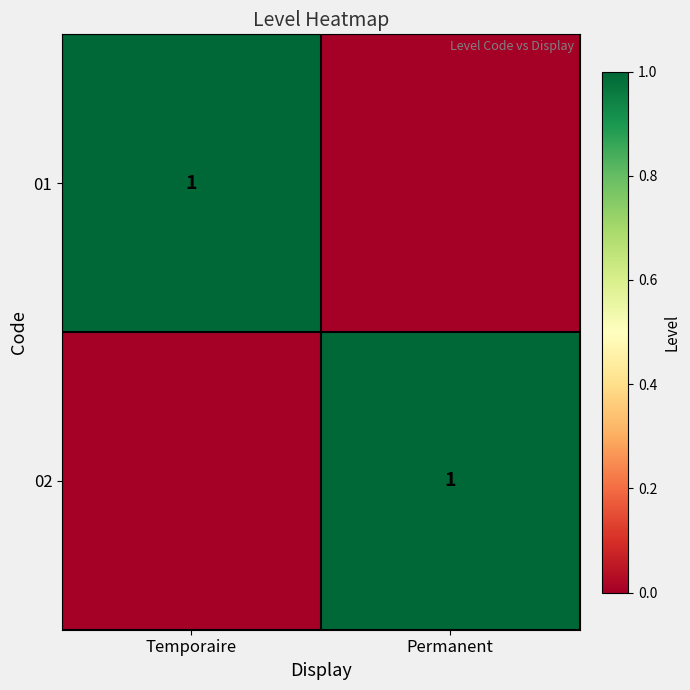

The 01 series shows 0 at Temporaire. True or false?

False